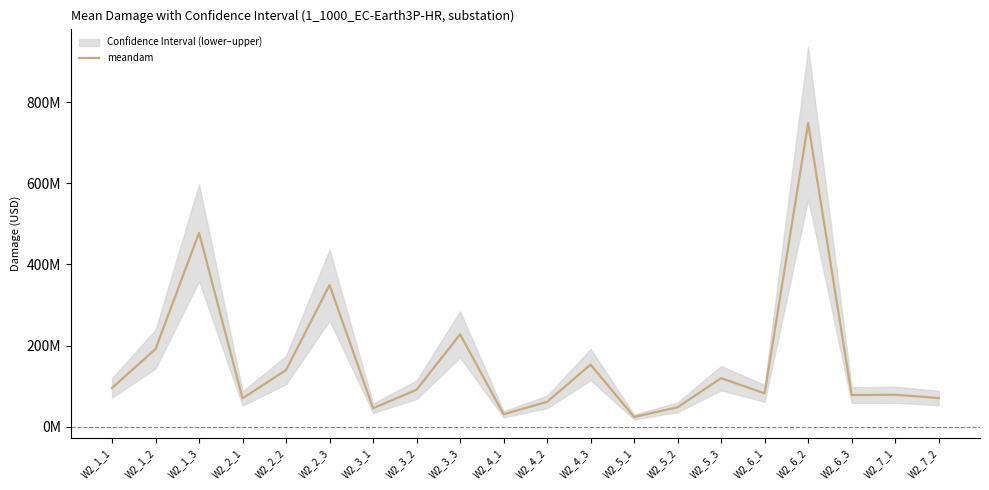

Rank the categories by value from highest to lowest.

W2_6_2, W2_1_3, W2_2_3, W2_3_3, W2_1_2, W2_4_3, W2_2_2, W2_5_3, W2_1_1, W2_3_2, W2_6_1, W2_7_1, W2_6_3, W2_7_2, W2_2_1, W2_4_2, W2_5_2, W2_3_1, W2_4_1, W2_5_1